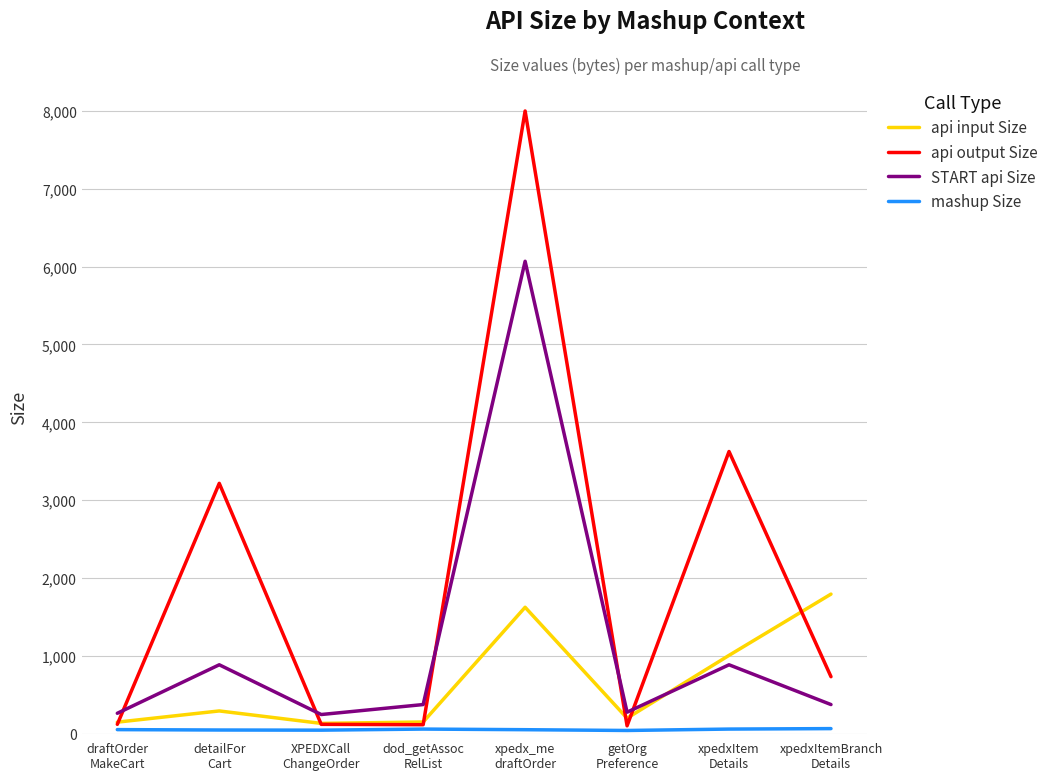

What is the greatest value displayed?

8000